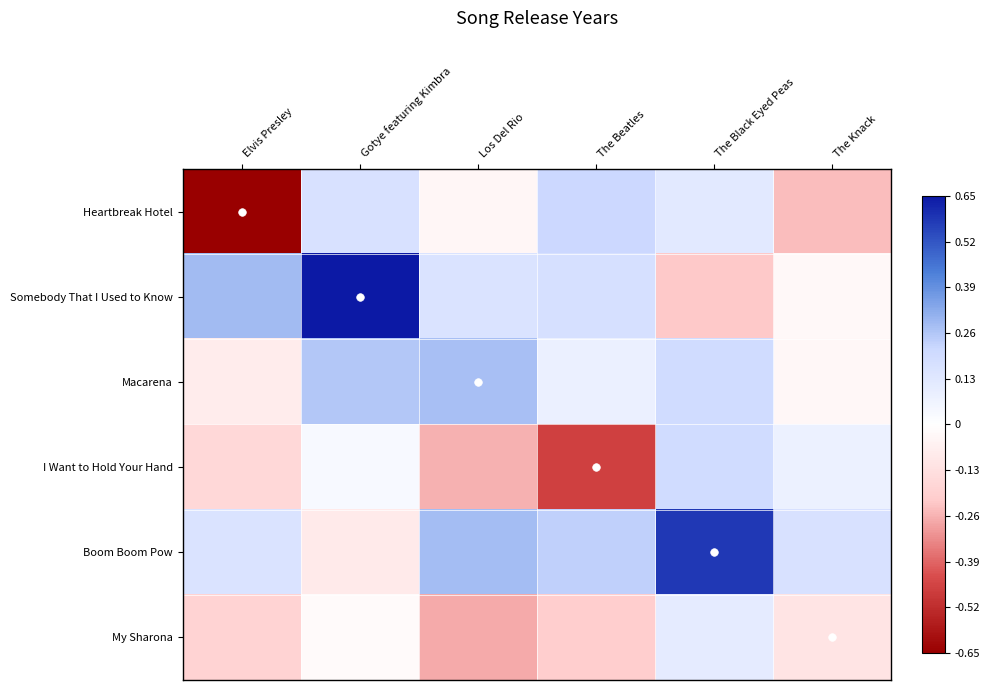

Which series has the largest total across all categories?

Boom Boom Pow